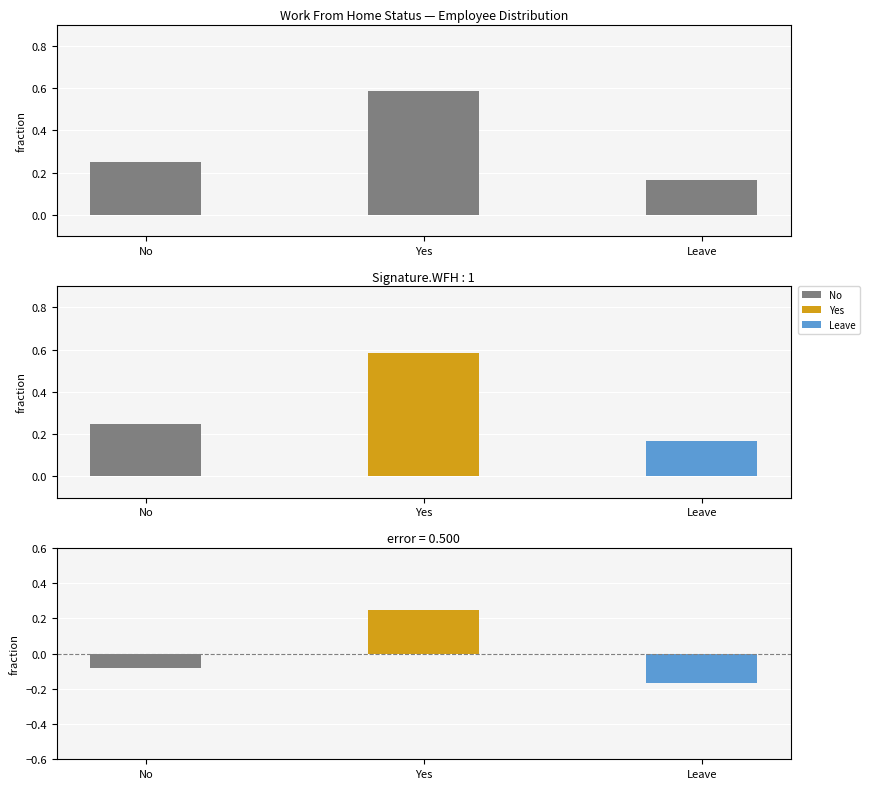

Reading left to right, transcribe all the data shown in this chart.

No=0.2	Yes=0.6	Leave=0.2